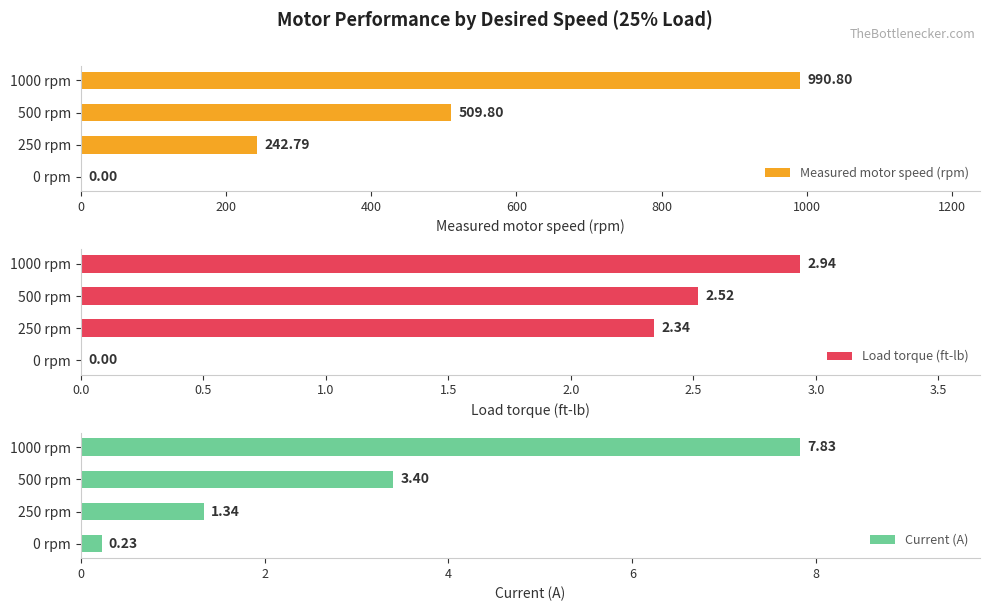

What is the difference between the Current (A) values at 1000 rpm and 500 rpm?

4.4